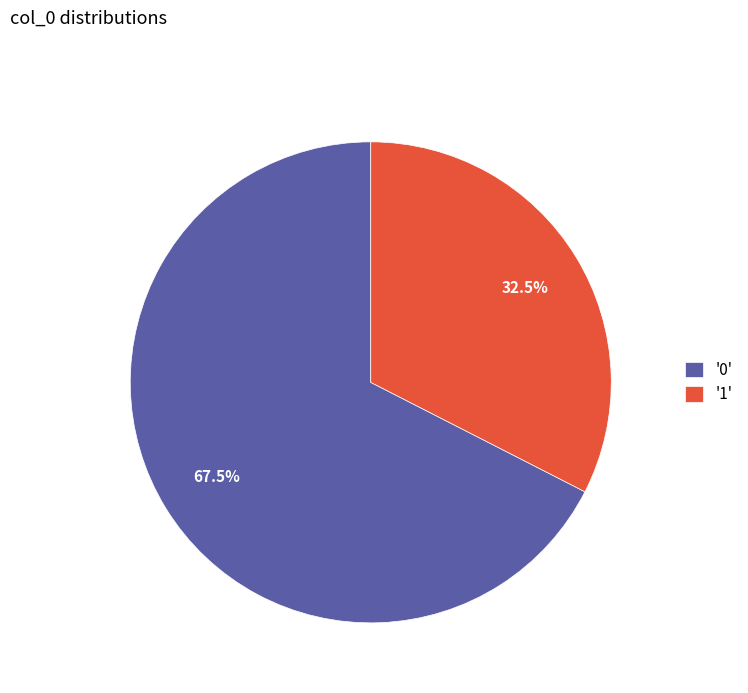

What is the total percentage of '1' and '0'?

100.0%